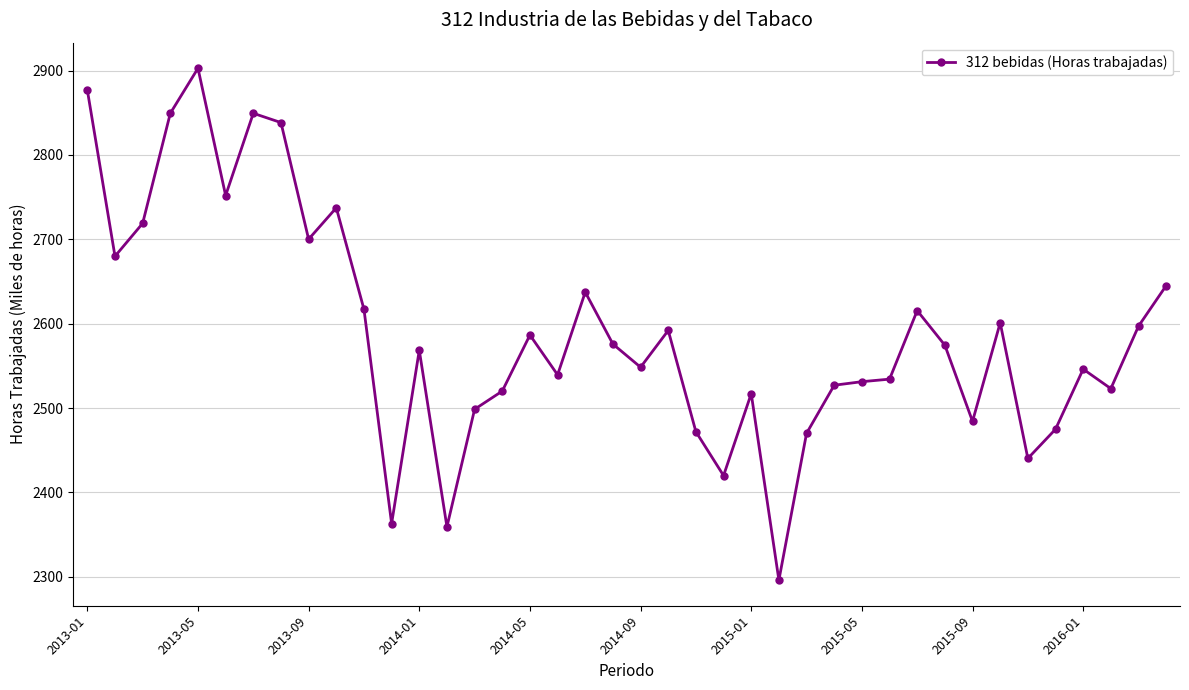

True or false: there are more than 0 points higher than both neighbors.

True